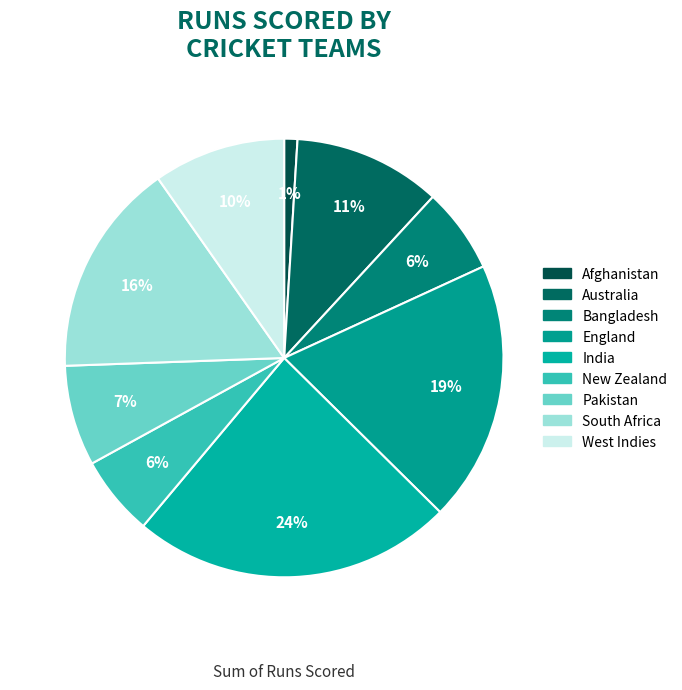

Is it true that West Indies is 23% of the pie?

False